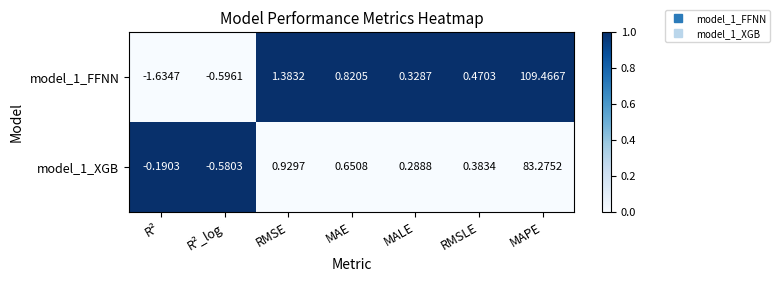

How many series are shown in this chart?

2